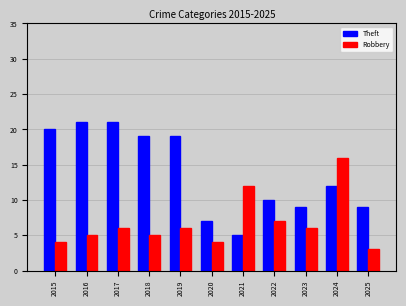

What is the smallest value displayed?

3